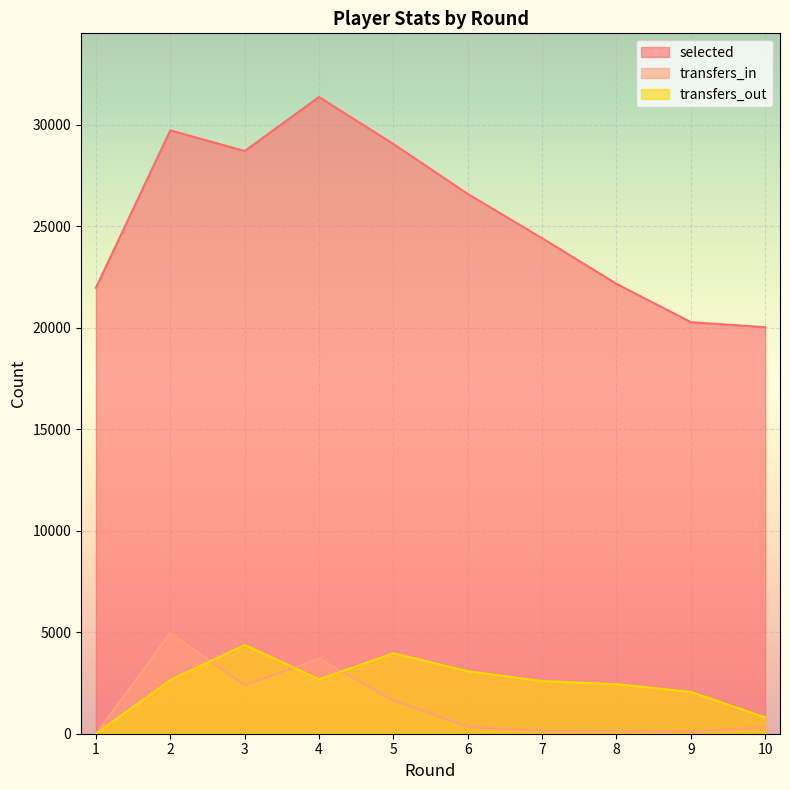

At which category does selected reach its first local peak?

2